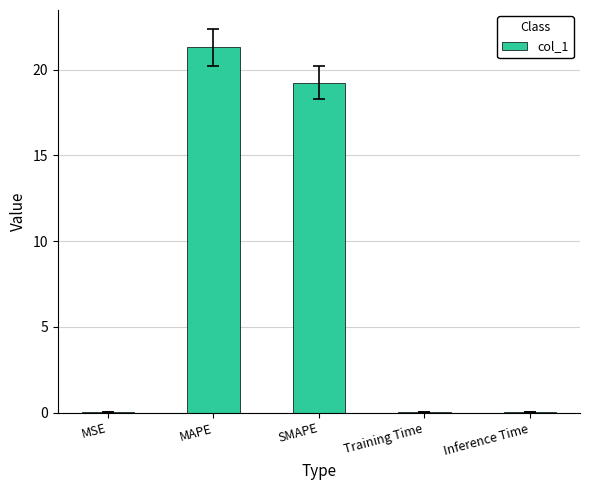

At which category does the chart reach its peak across all series?

MAPE